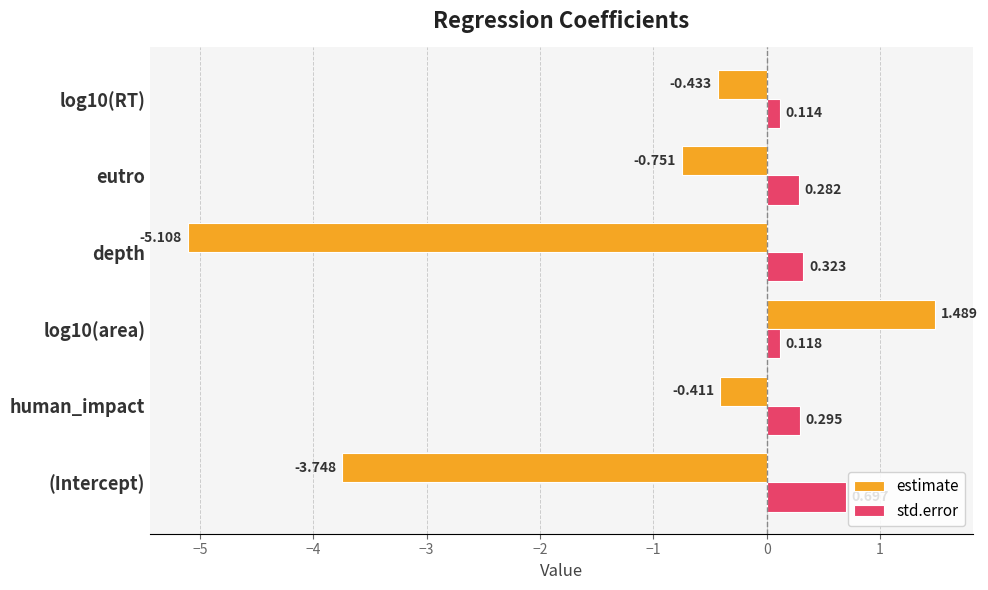

Between (Intercept) and human_impact, which series saw the biggest shift?

estimate